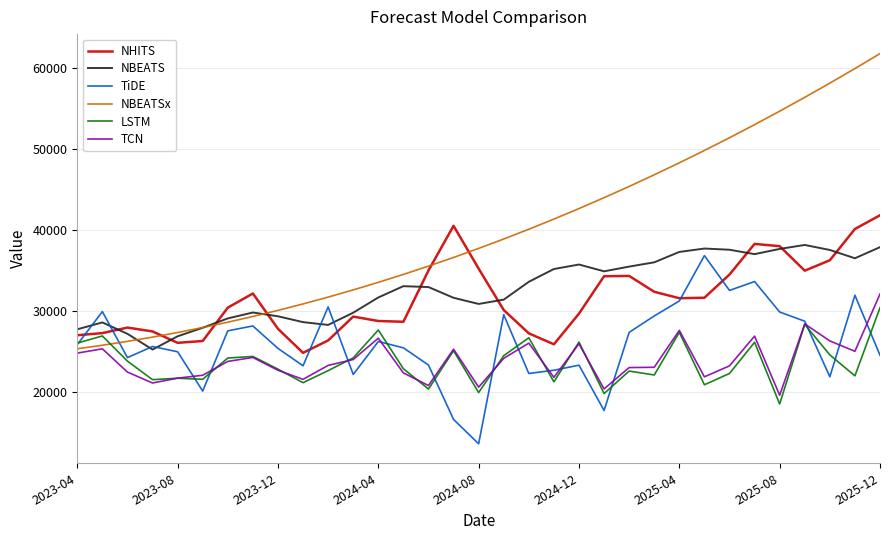

True or false: TCN and NBEATS intersect in this chart.

False